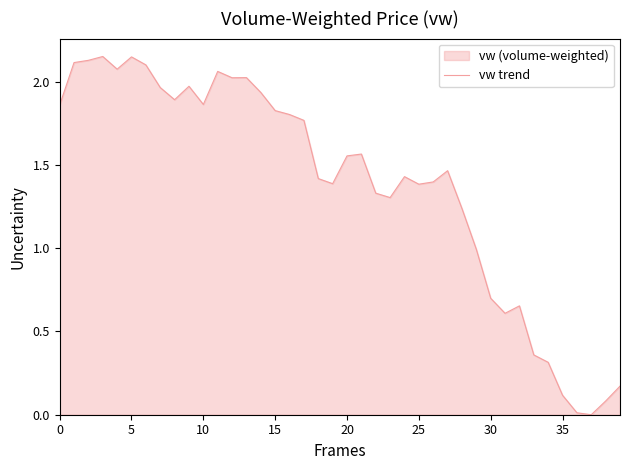

Is it true that the value at 31 is 0.2?

False